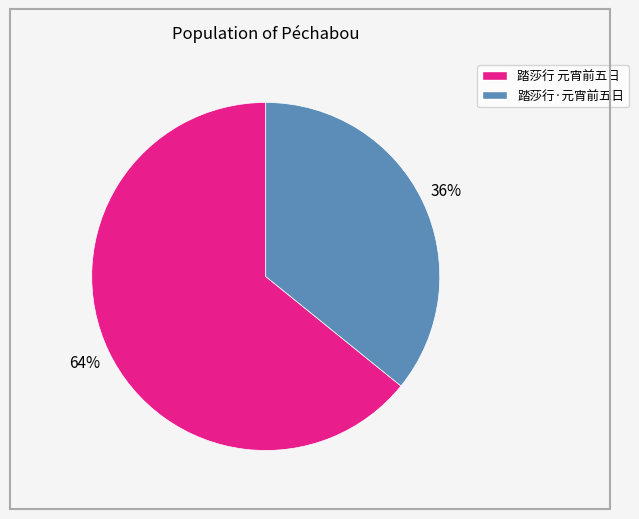

To the nearest percent, what is the difference between the 踏莎行 元宵前五日 and 踏莎行·元宵前五日 slice percentages?

28%